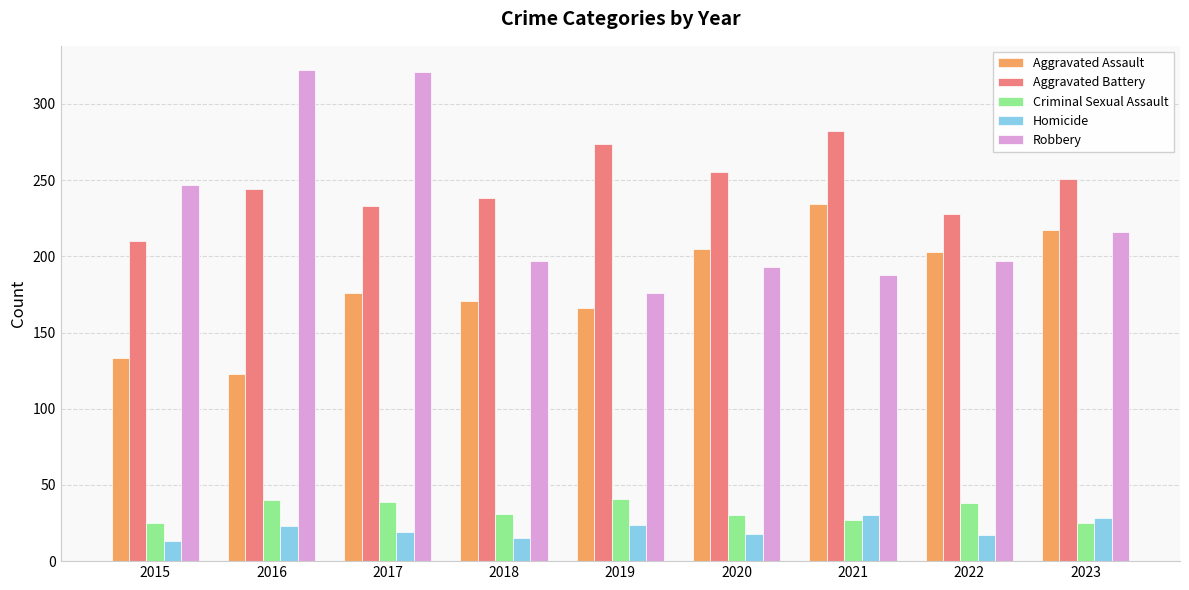

At how many categories does at least one series exceed 317?

2